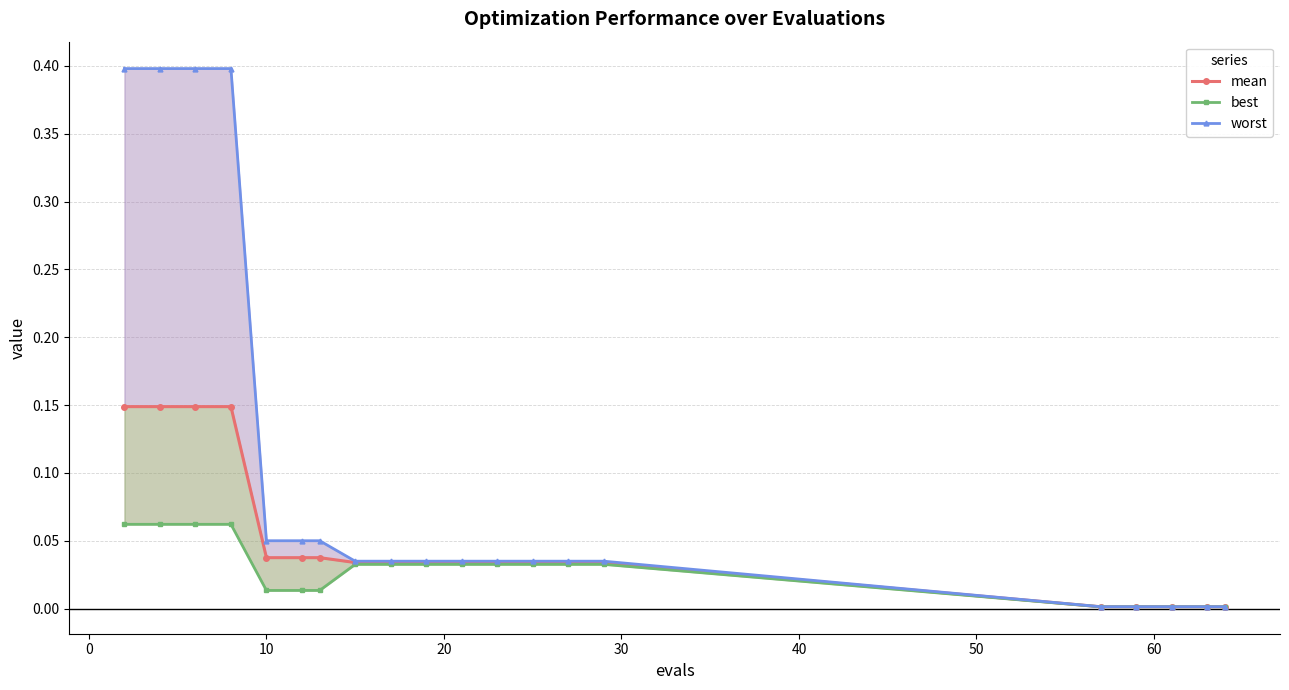

What are all the series names shown in the legend?

mean, best, worst